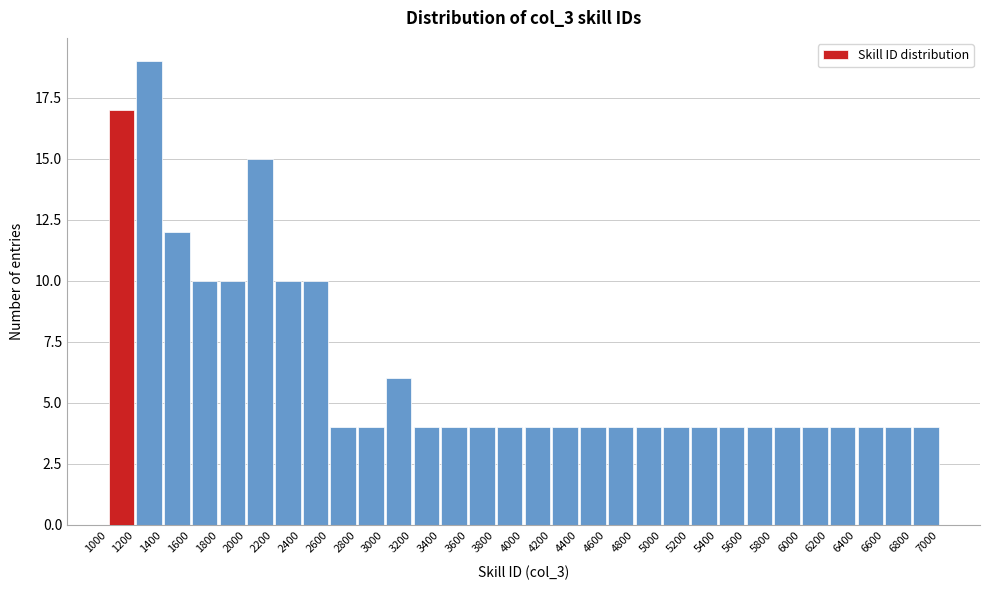

Reading left to right, transcribe this chart: for each bar, give the range it covers on the x-axis and its height. The values are not printed on the chart, so give them approximately, as read against the axis.

1000 to 1200: 17
1200 to 1400: 19
1400 to 1600: 12
1600 to 1800: 10
1800 to 2000: 10
2000 to 2200: 15
2200 to 2400: 10
2400 to 2600: 10
2600 to 2800: 4
2800 to 3000: 4
3000 to 3200: 6
3200 to 3400: 4
3400 to 3600: 4
3600 to 3800: 4
3800 to 4000: 4
4000 to 4200: 4
4200 to 4400: 4
4400 to 4600: 4
4600 to 4800: 4
4800 to 5000: 4
5000 to 5200: 4
5200 to 5400: 4
5400 to 5600: 4
5600 to 5800: 4
5800 to 6000: 4
6000 to 6200: 4
6200 to 6400: 4
6400 to 6600: 4
6600 to 6800: 4
6800 to 7000: 4